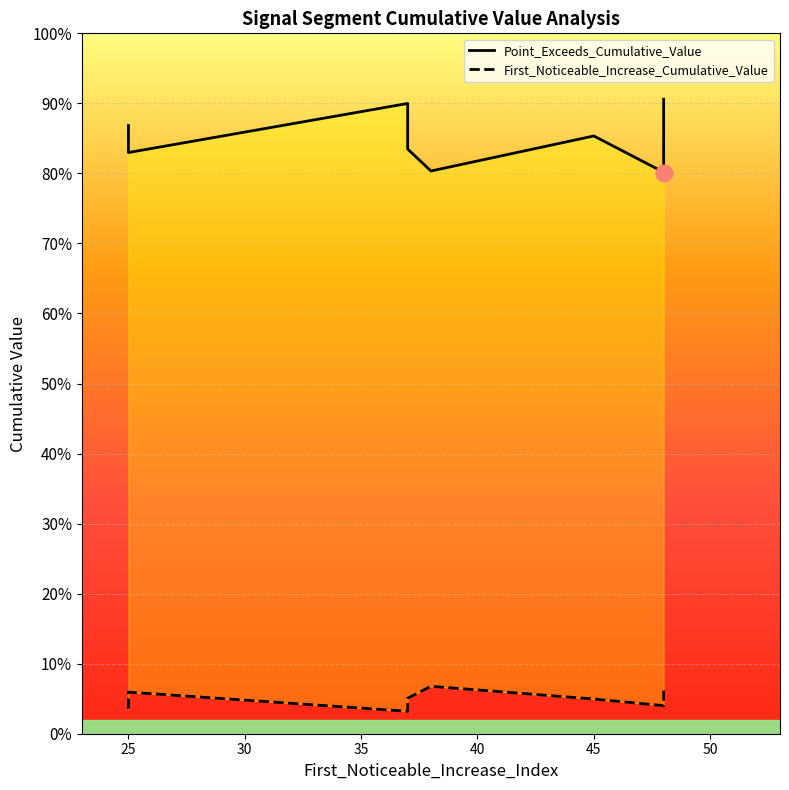

True or false: Point_Exceeds_Cumulative_Value and First_Noticeable_Increase_Cumulative_Value cross at least once.

False